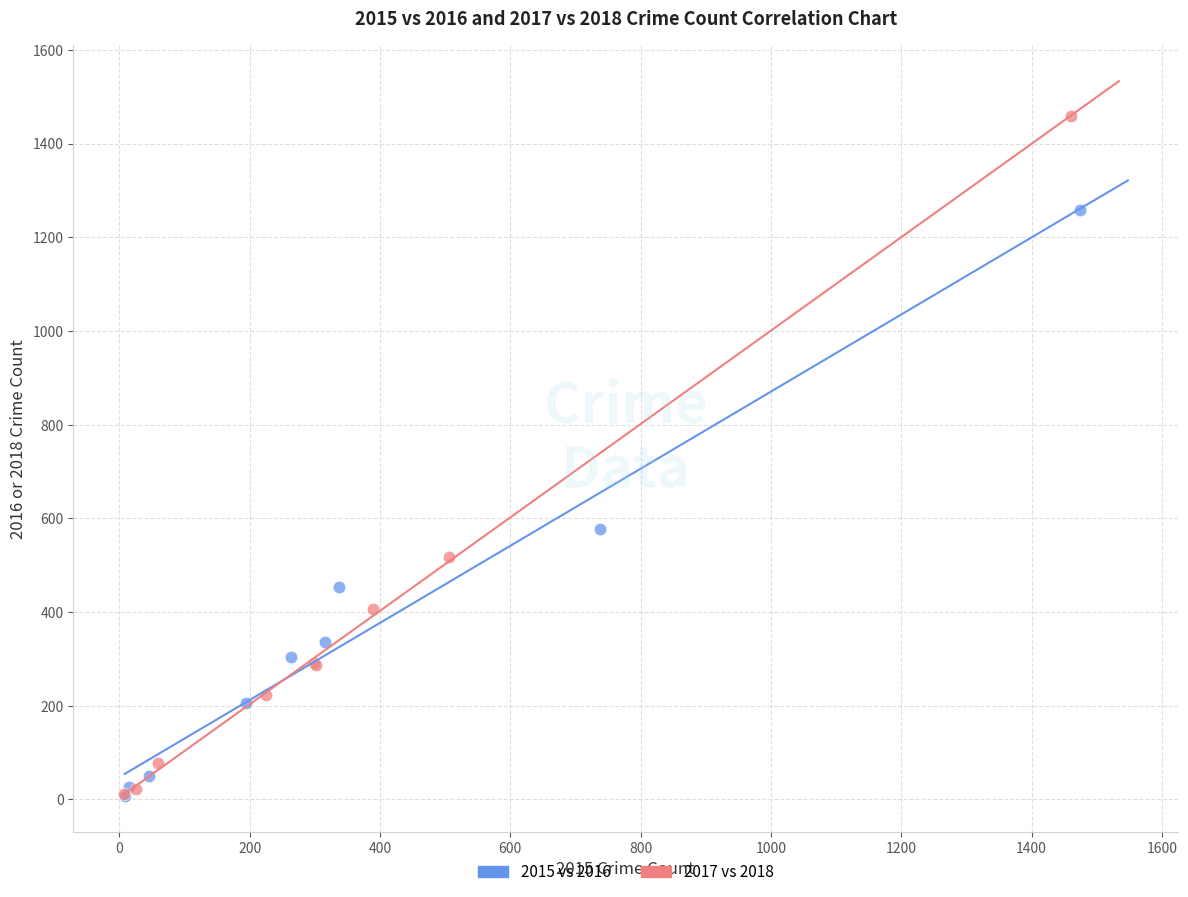

Which series reaches the maximum Y coordinate?

2017 vs 2018